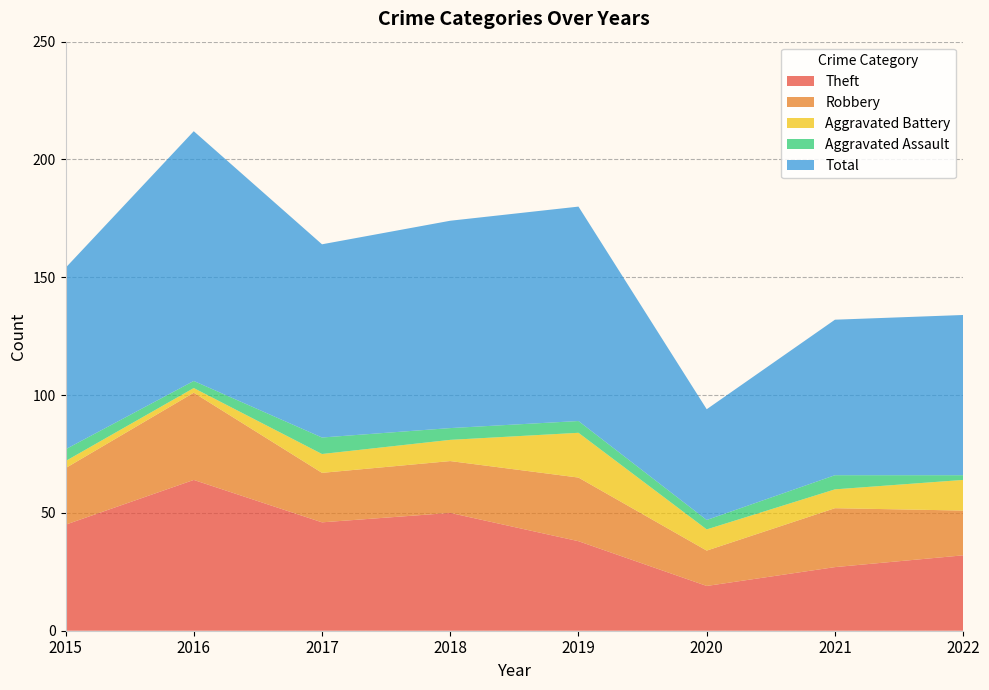

Reading left to right, transcribe all the data shown in this chart.

Theft: 2015=45	2016=64	2017=46	2018=50	2019=38	2020=19	2021=27	2022=32
Robbery: 2015=24	2016=37	2017=21	2018=22	2019=27	2020=15	2021=25	2022=19
Aggravated Battery: 2015=3	2016=2	2017=8	2018=9	2019=19	2020=9	2021=8	2022=13
Aggravated Assault: 2015=5	2016=3	2017=7	2018=5	2019=5	2020=4	2021=6	2022=2
Total: 2015=77	2016=106	2017=82	2018=88	2019=91	2020=47	2021=66	2022=68